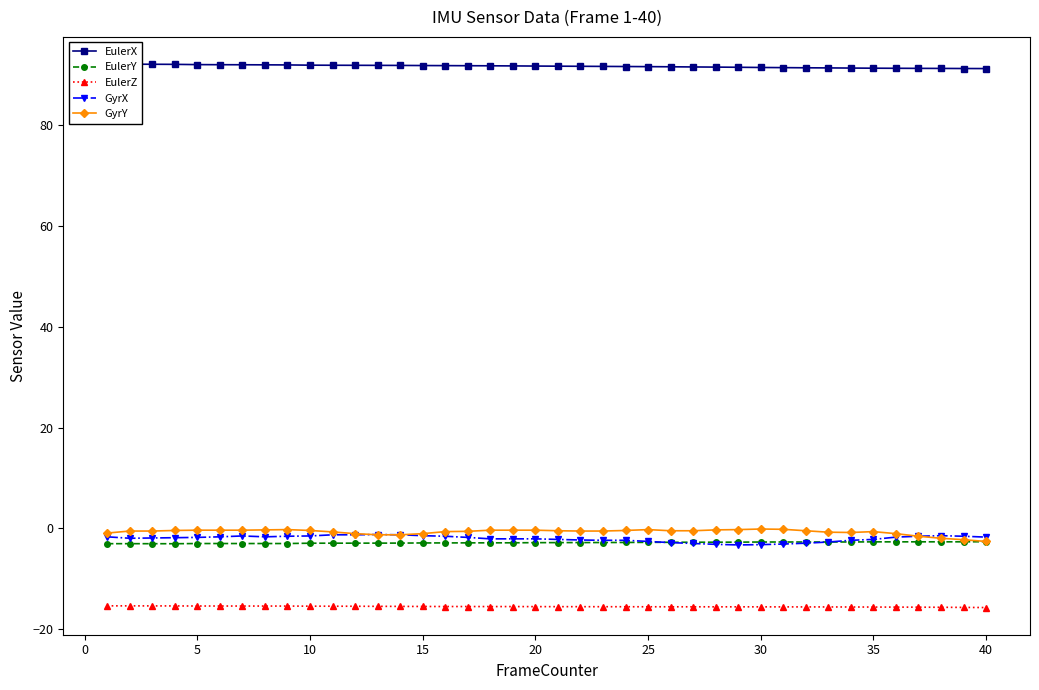

List the series in order of their peak value, lowest first.

EulerZ, EulerY, GyrX, GyrY, EulerX